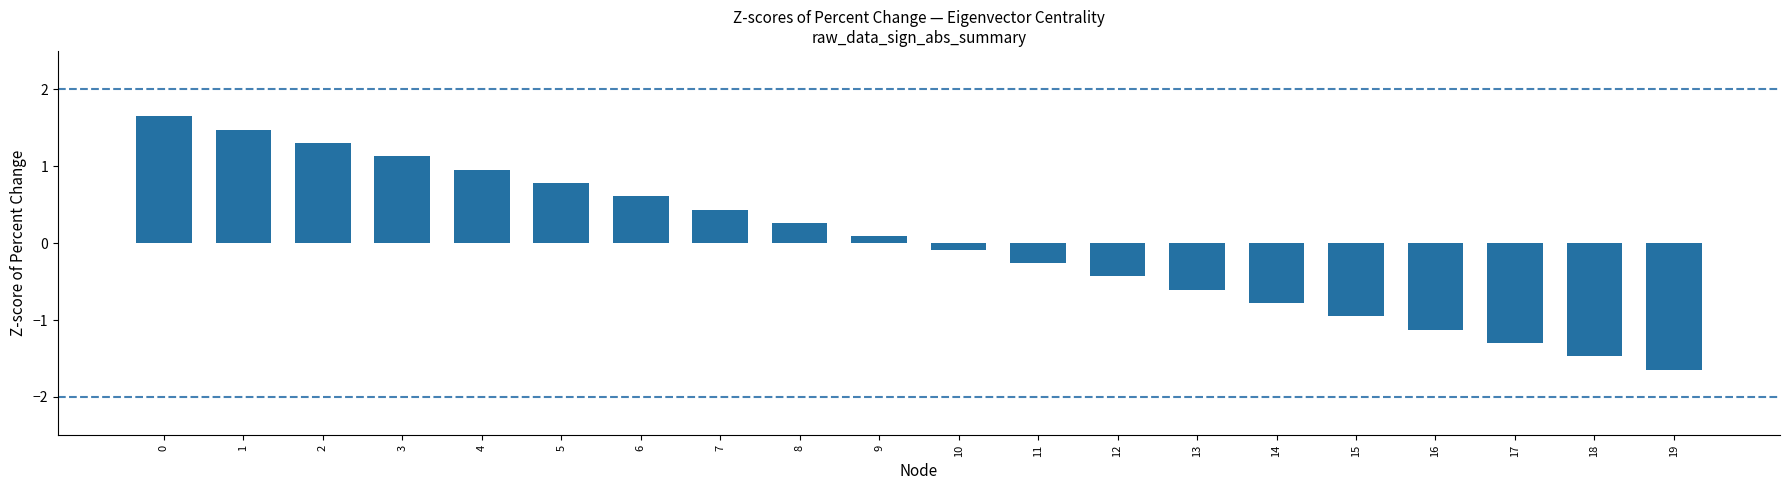

The value at 3 is 1.1. True or false?

True